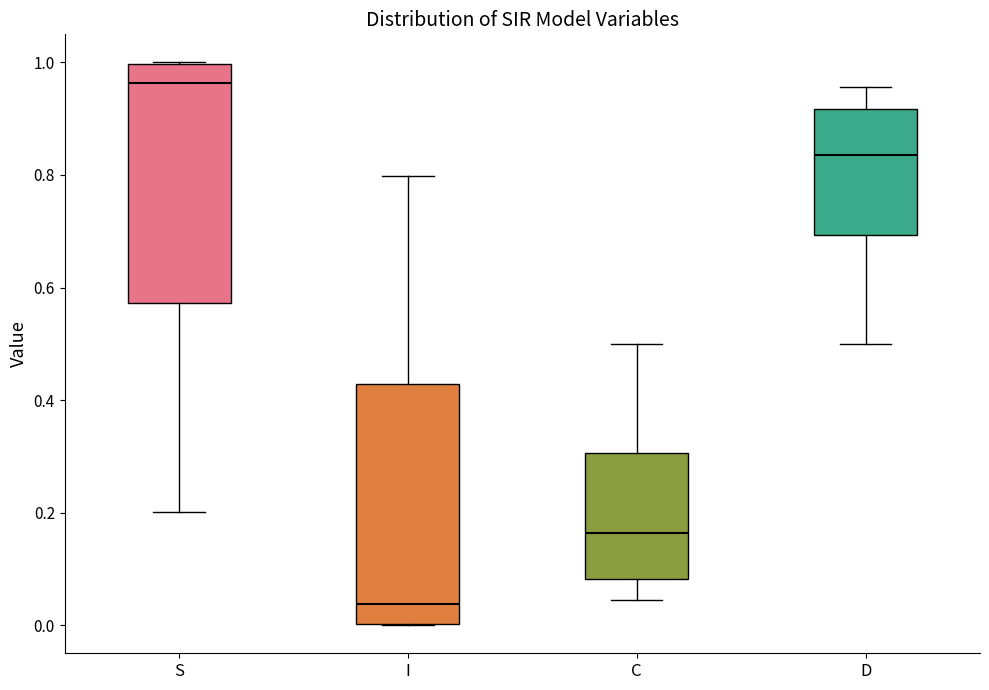

Where is the lower edge of the box for D on the y-axis? The values are not printed on the chart, so give them approximately, as read against the axis.

0.70